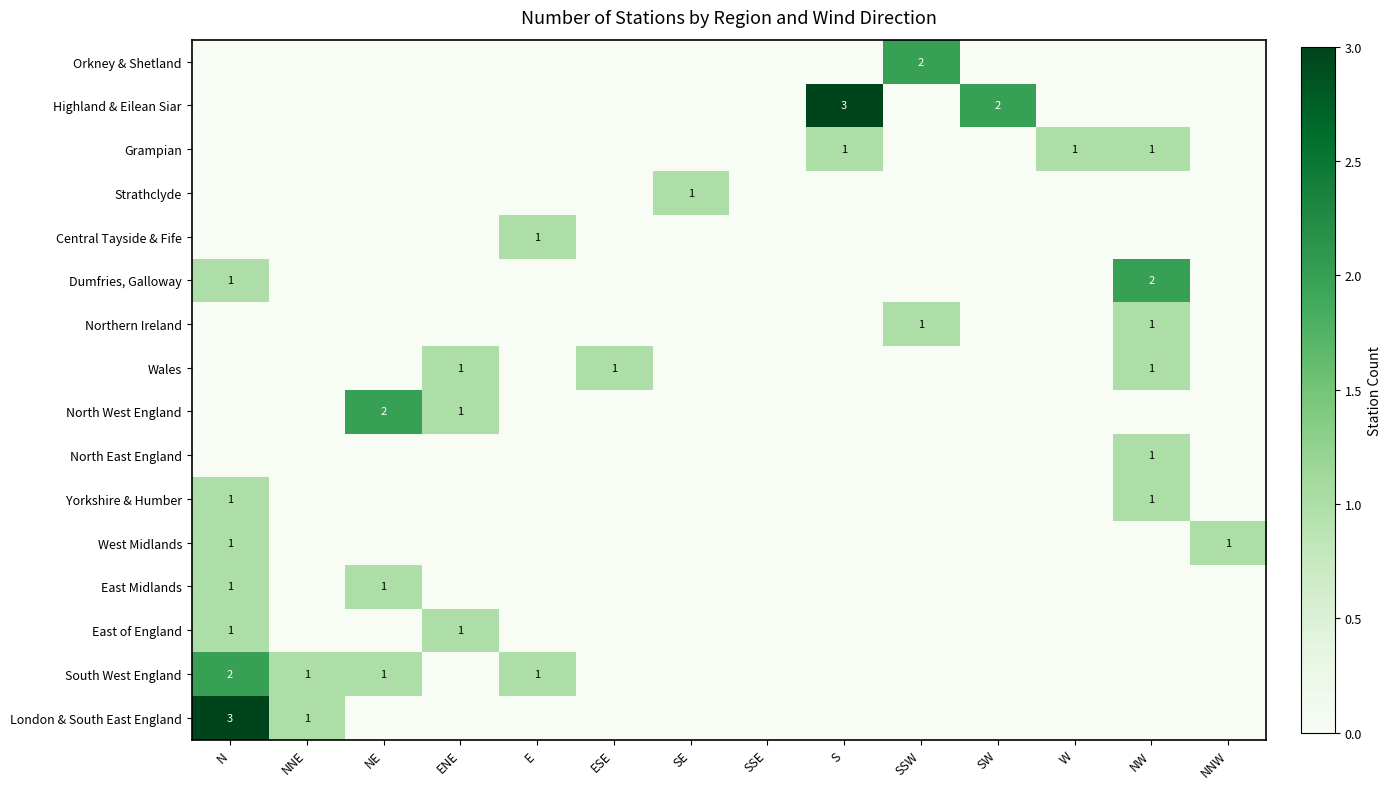

At how many categories does at least one series exceed 2?

2